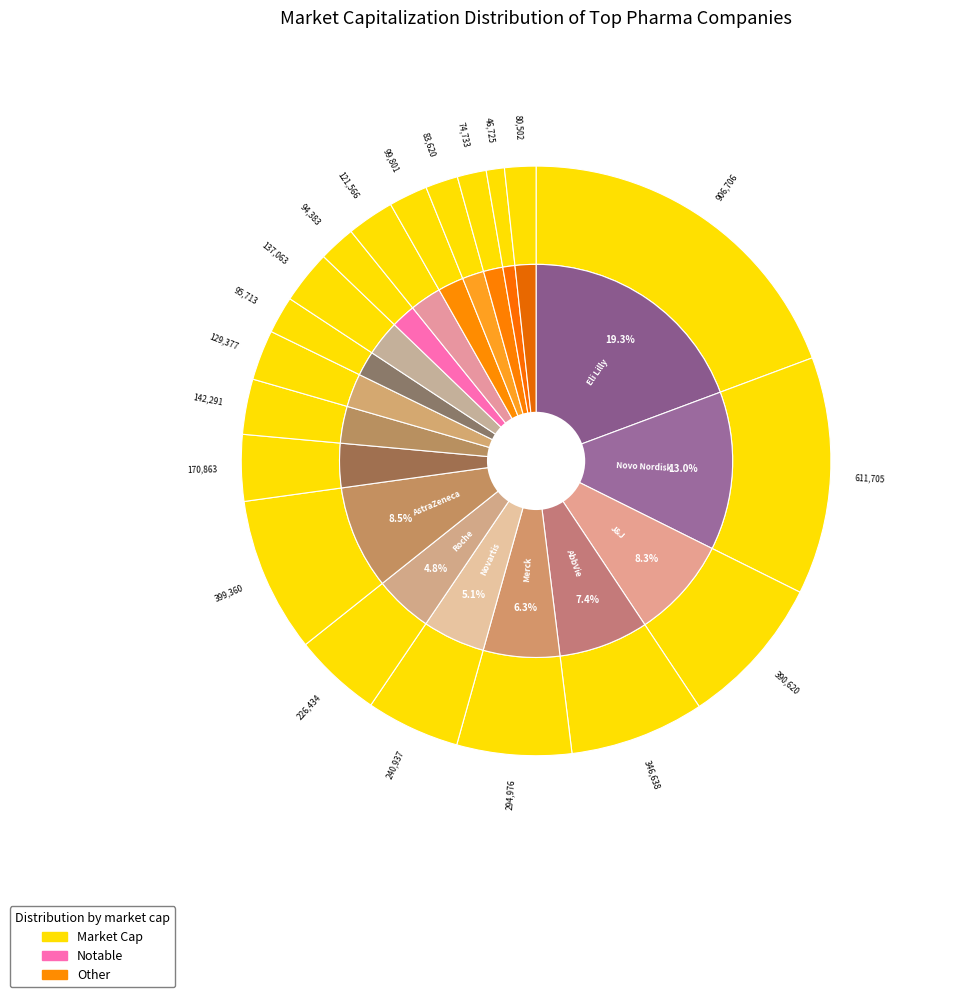

Between Novo Nordisk and Pfizer, which is larger?

Novo Nordisk